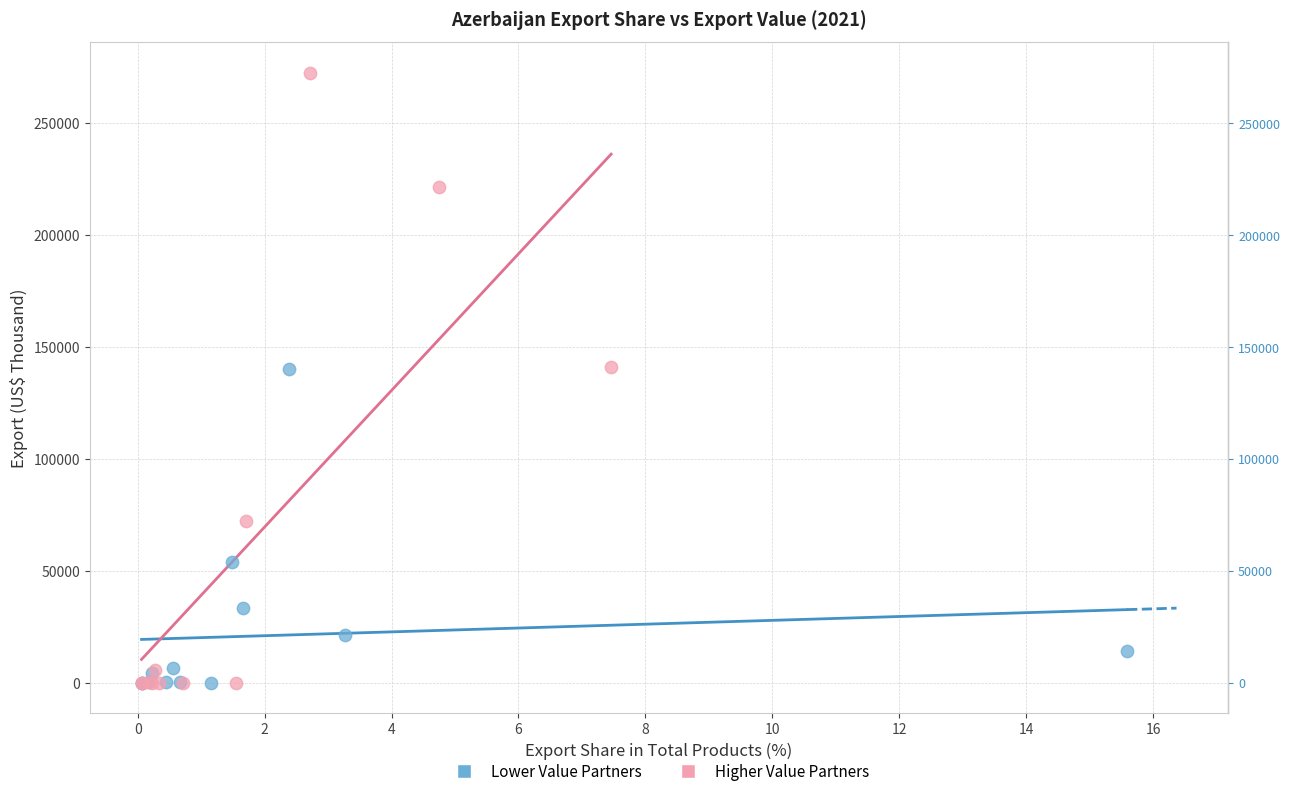

Which series has the widest spread of Y values?

Higher Value Partners